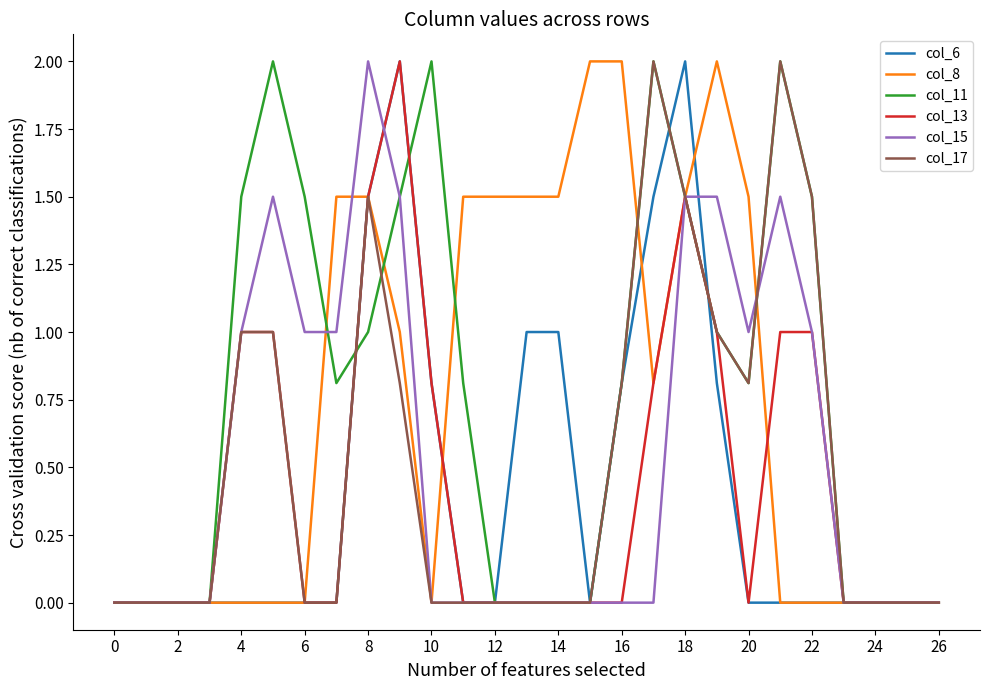

What is the difference between the maximum and minimum values in the col_17 series?

2.0